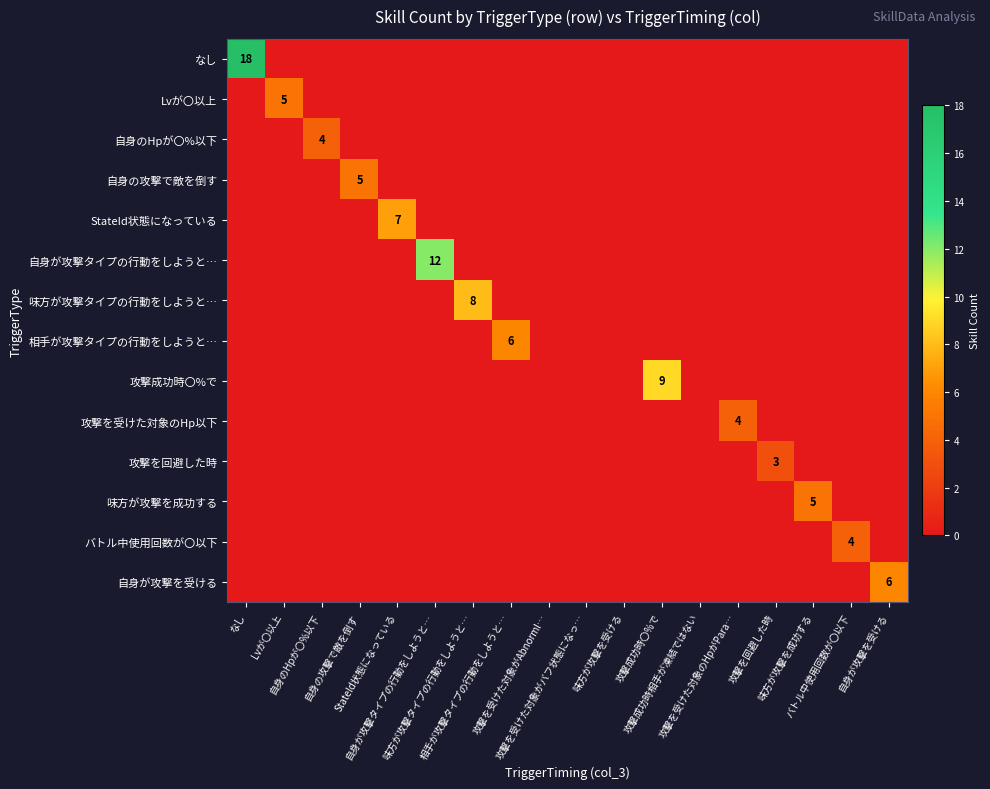

How many 攻撃を回避した時 values are between 0 and 1?

17